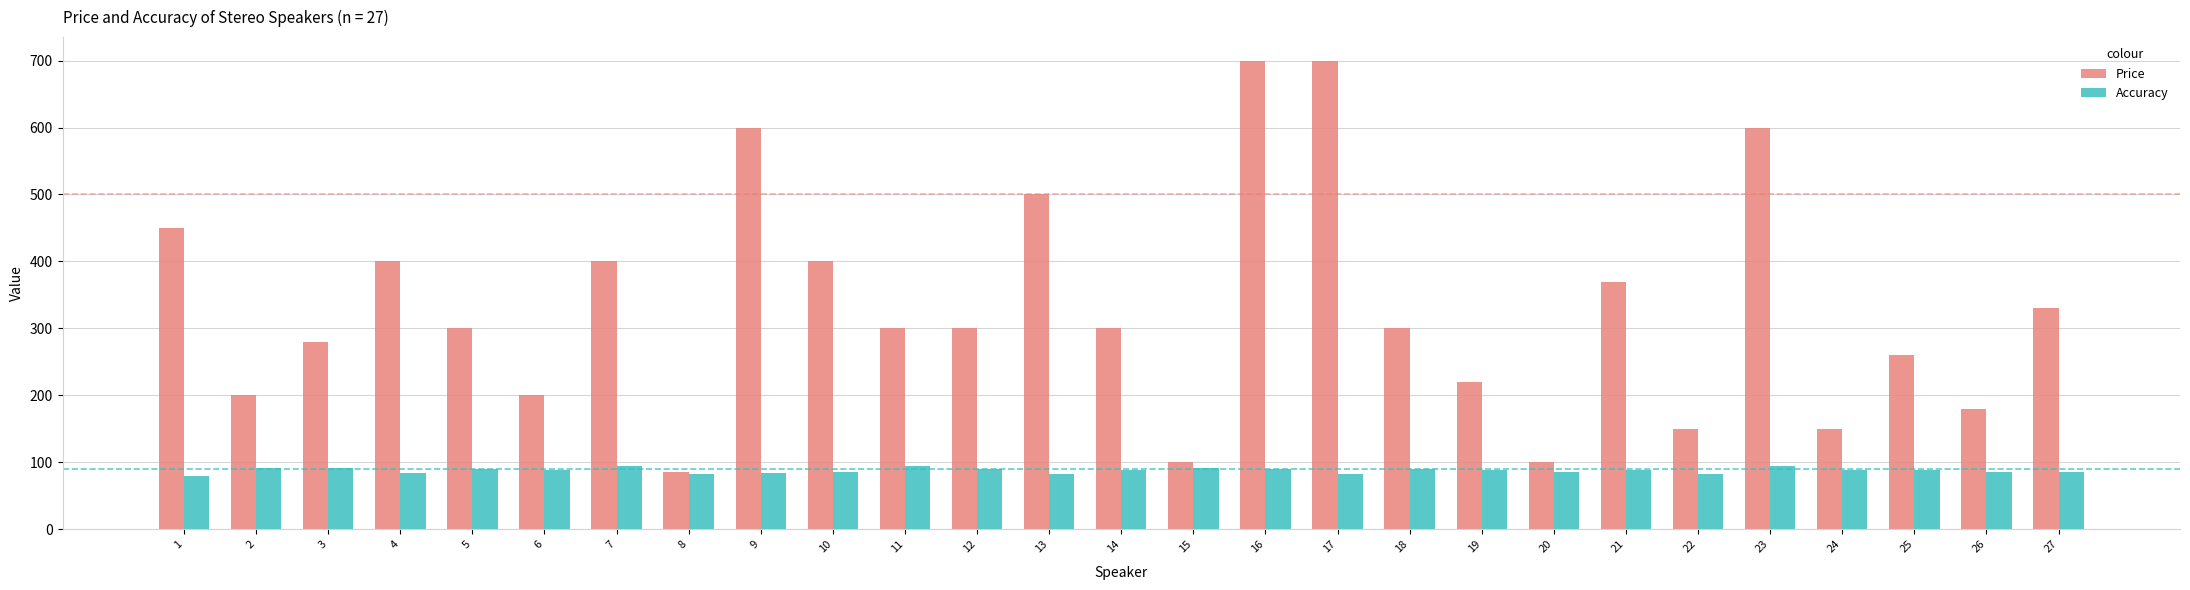

How many groups of bars are there?

27